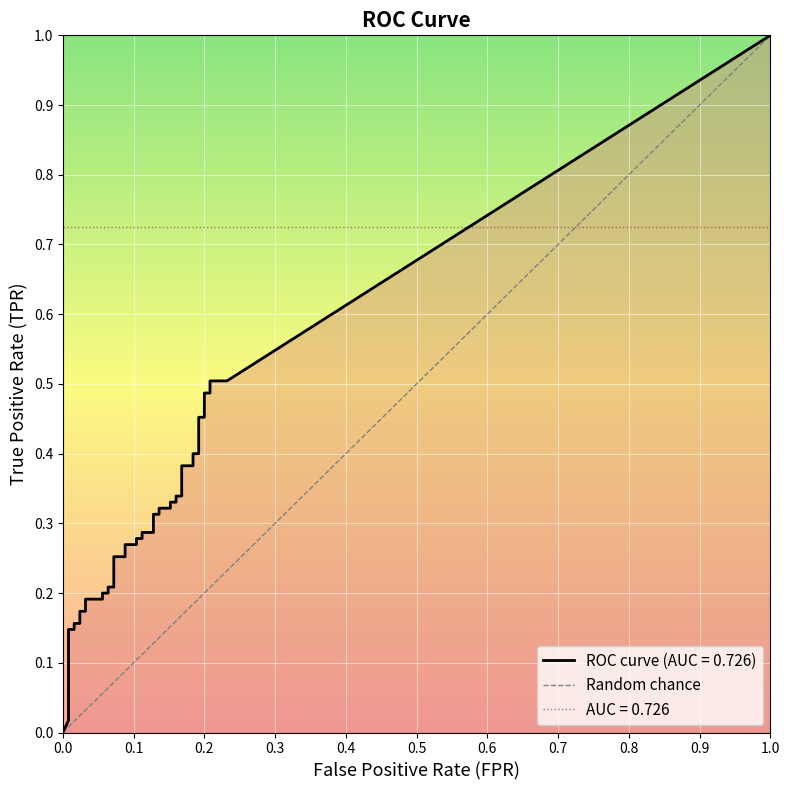

The chart shows a value of 2 at 1.0. True or false?

False